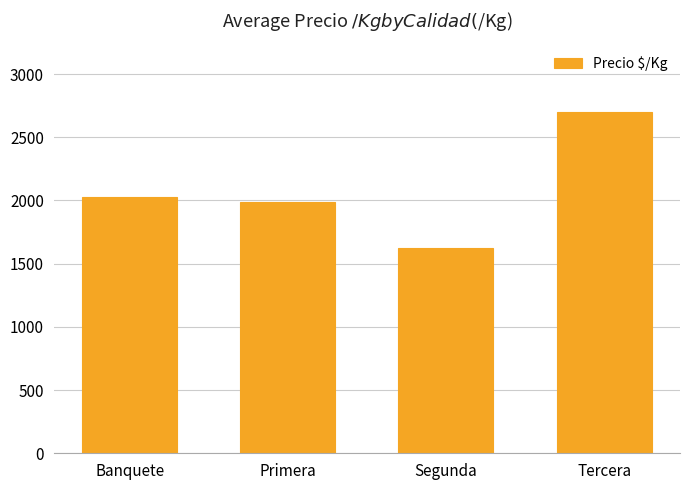

Read the value at Banquete.

2025.0